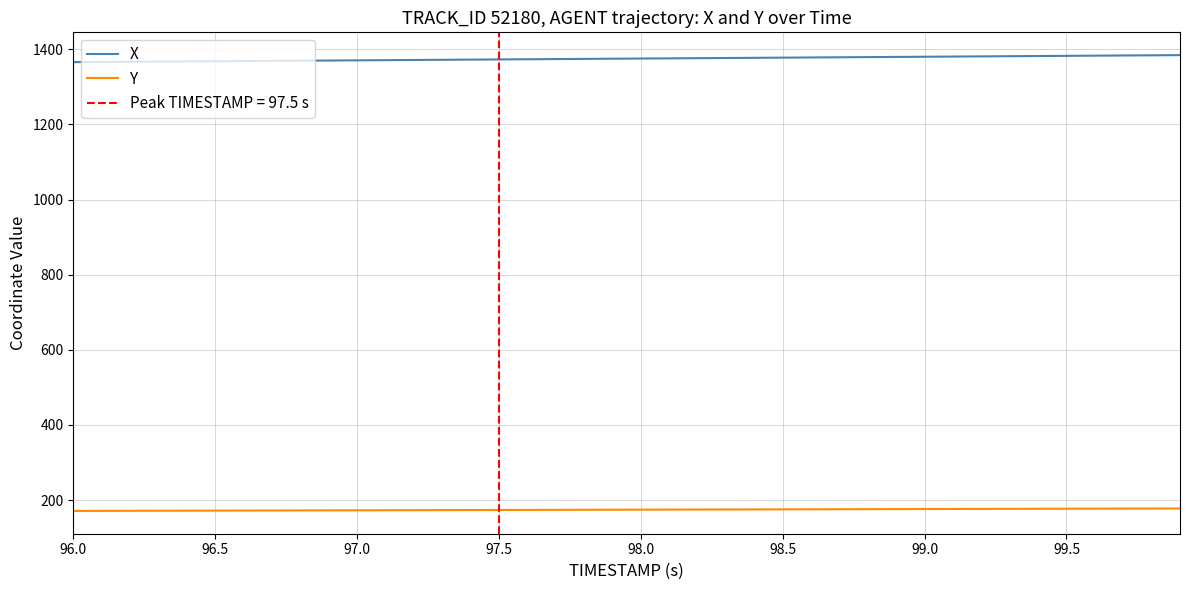

What is the lowest value of the Y series?

171.2